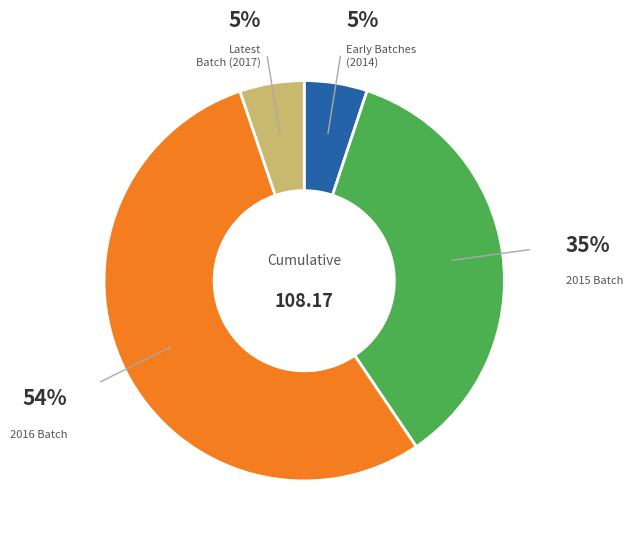

Does any single category account for the majority?

Yes